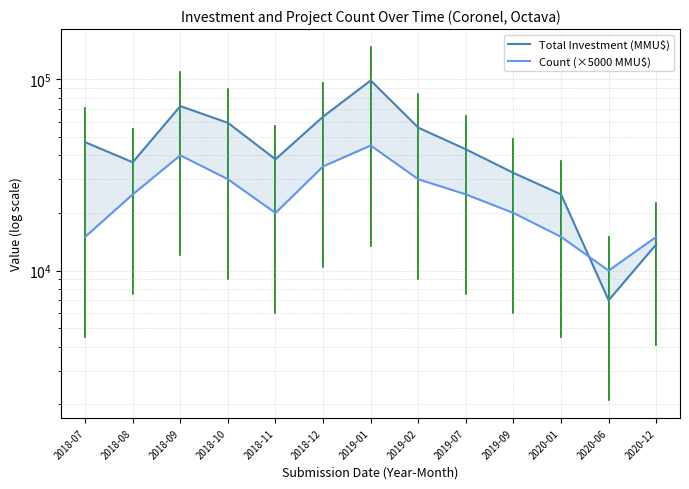

Reading left to right, list all the values displayed in this chart.

Total Investment (MMU$): 2018-07=46839	2018-08=36800	2018-09=72286	2018-10=59110	2018-11=38150	2018-12=63700	2019-01=98386	2019-02=55800	2019-07=43000	2019-09=32380	2020-01=25000	2020-06=7000	2020-12=13700
Count (×5000 MMU$): 2018-07=15000	2018-08=25000	2018-09=40000	2018-10=30000	2018-11=20000	2018-12=35000	2019-01=45000	2019-02=30000	2019-07=25000	2019-09=20000	2020-01=15000	2020-06=10000	2020-12=15000